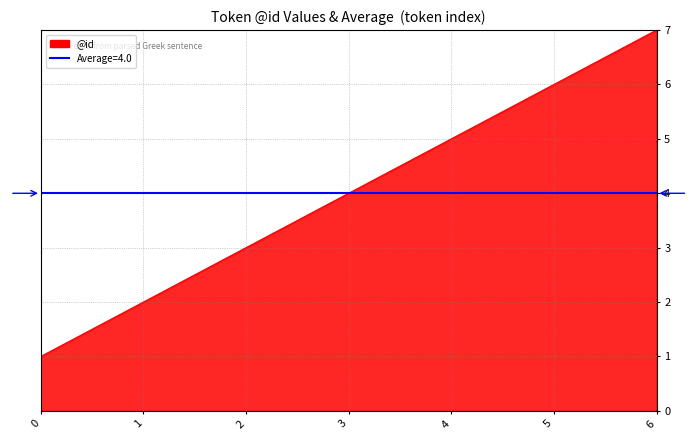

The value at 3 is 1. True or false?

False